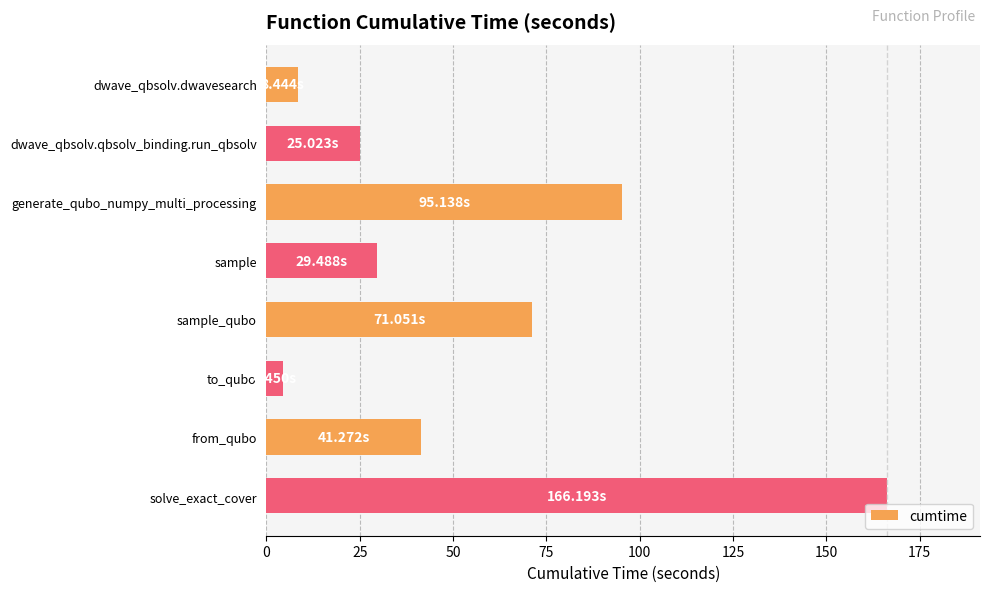

What is the difference between the maximum and minimum values?

161.7